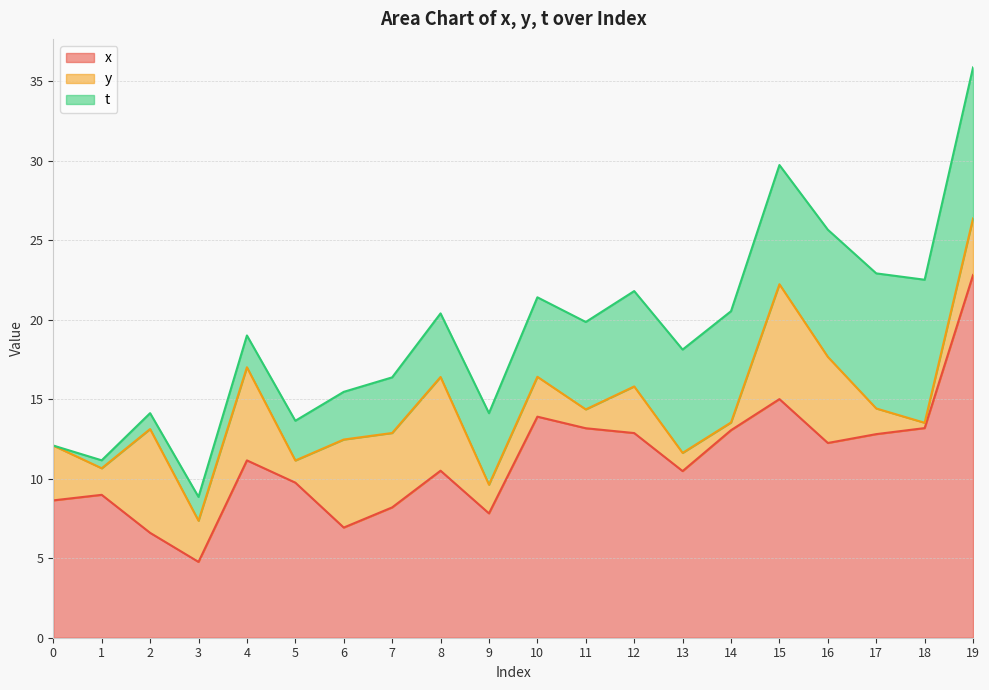

What is the value of the t point at the 7th from the left?

3.0